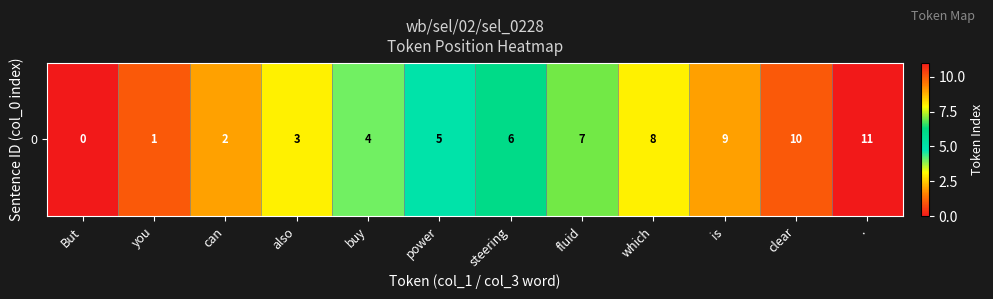

Approximately how many times larger is the value at clear compared to fluid?

1.4